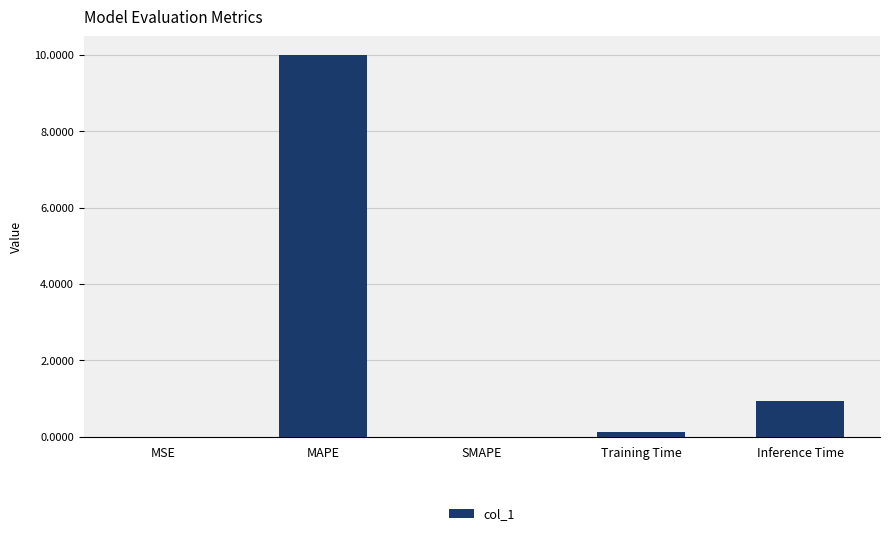

Which label corresponds to the largest value in the chart?

MAPE